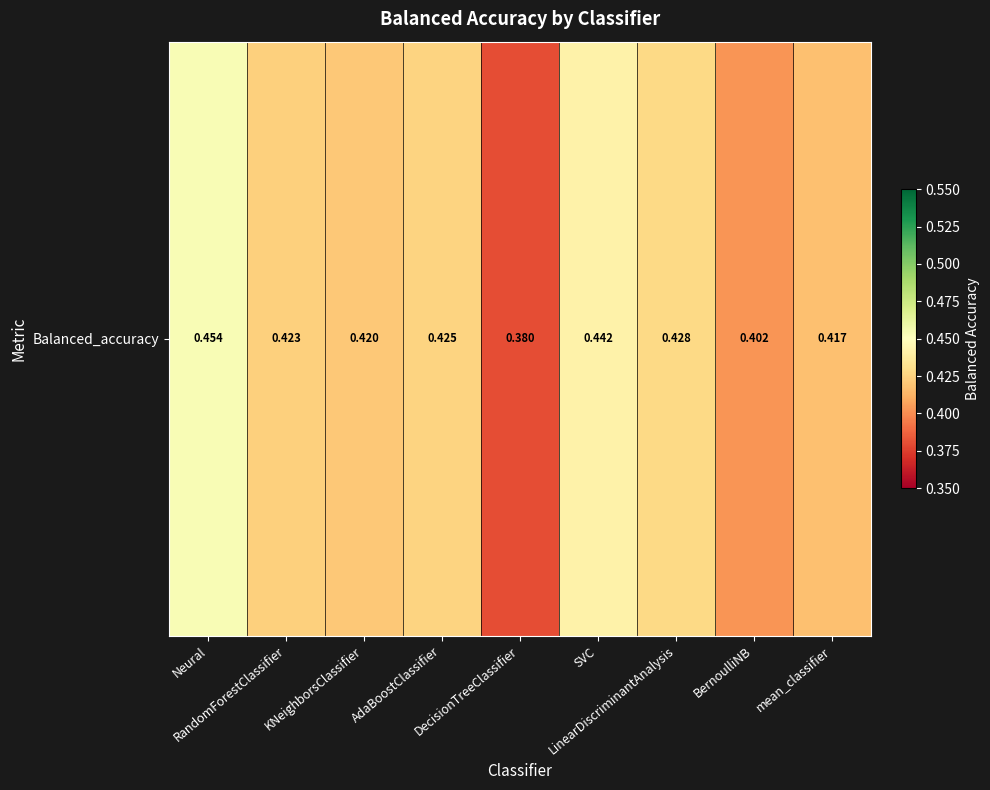

Rank the categories by value from highest to lowest.

Neural, SVC, LinearDiscriminantAnalysis, AdaBoostClassifier, RandomForestClassifier, KNeighborsClassifier, mean_classifier, BernoulliNB, DecisionTreeClassifier